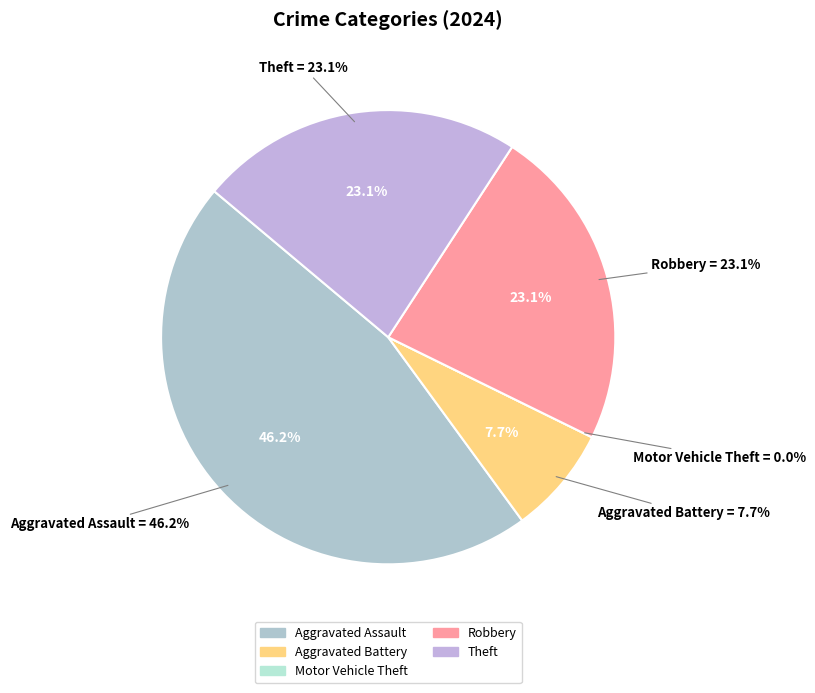

Approximately how many times larger is the value at Theft compared to Robbery?

1.0